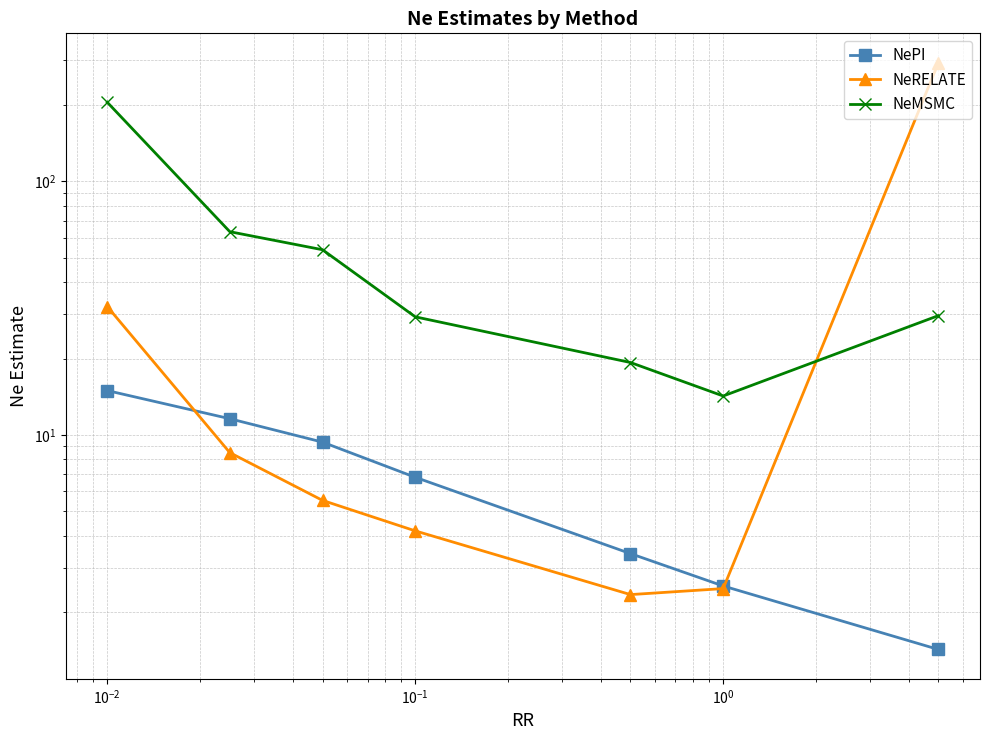

At which label does NePI first exceed 6?

$\mathdefault{10^{-1}}$